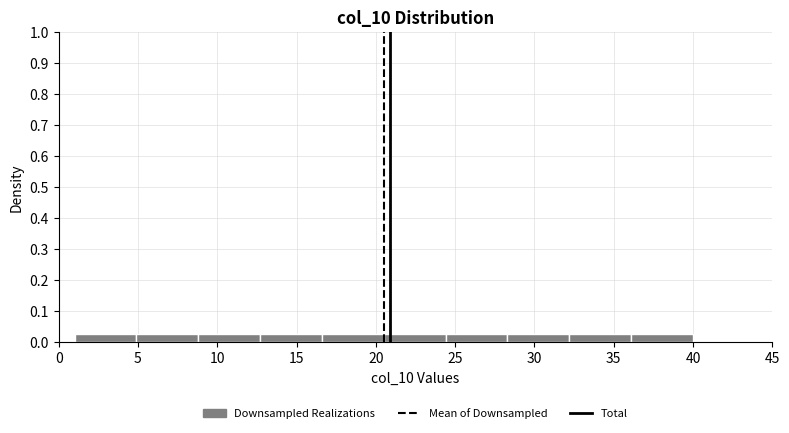

How tall is the bar that spans 1.0 to 4.9 on the x-axis? Neither the bar edges nor the heights are printed on the chart, so give them approximately, as read against the axes.

0.03